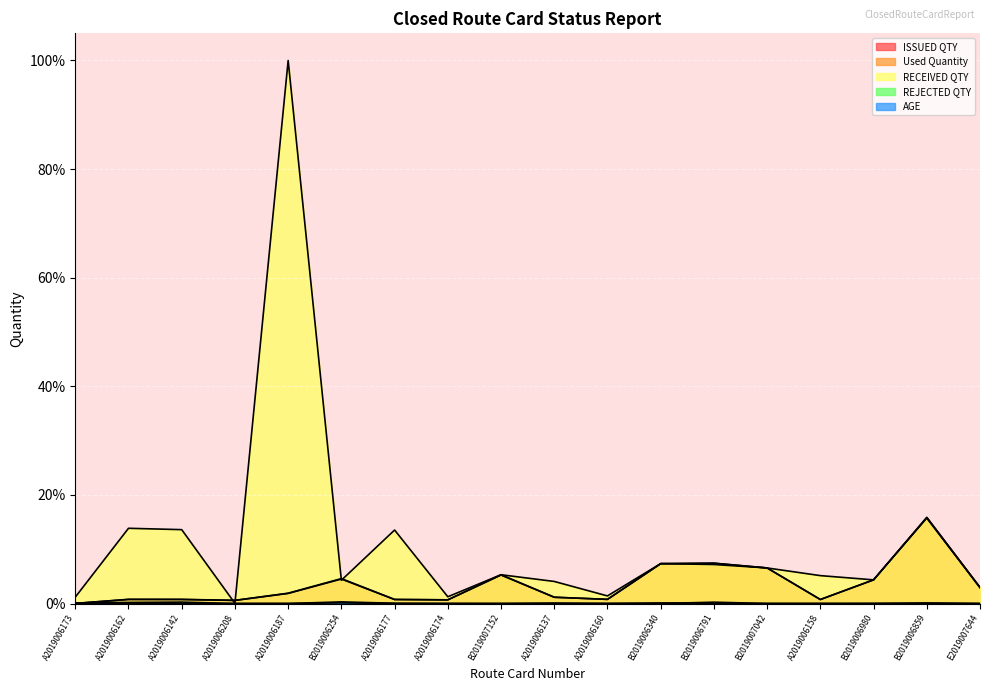

In Used Quantity, how many points are lower than both neighbors (excluding endpoints)?

4